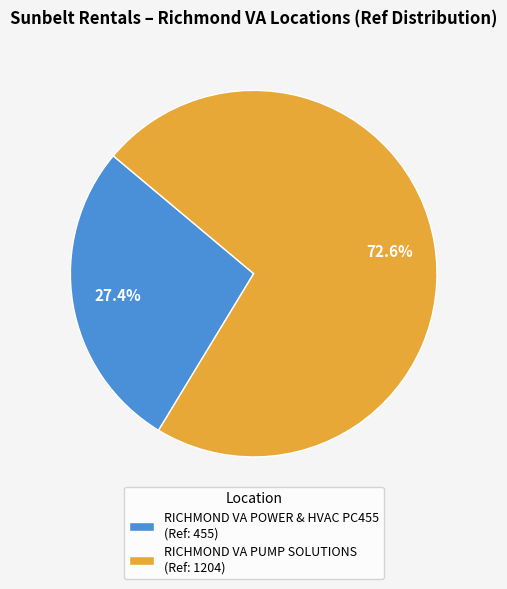

Approximately how many times larger is the value at RICHMOND VA PUMP SOLUTIONS compared to RICHMOND VA POWER & HVAC PC455?

2.6